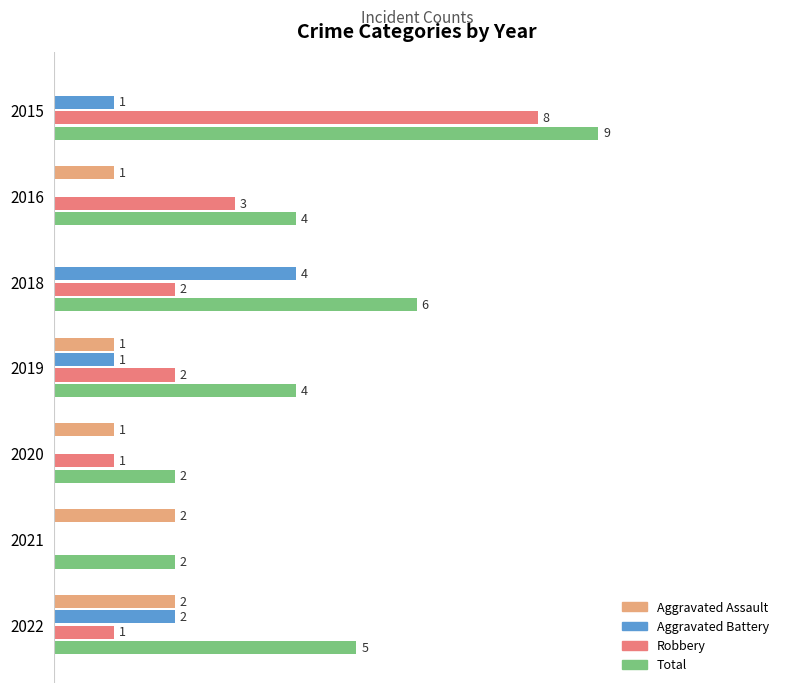

Which series has the largest total across all categories?

Total